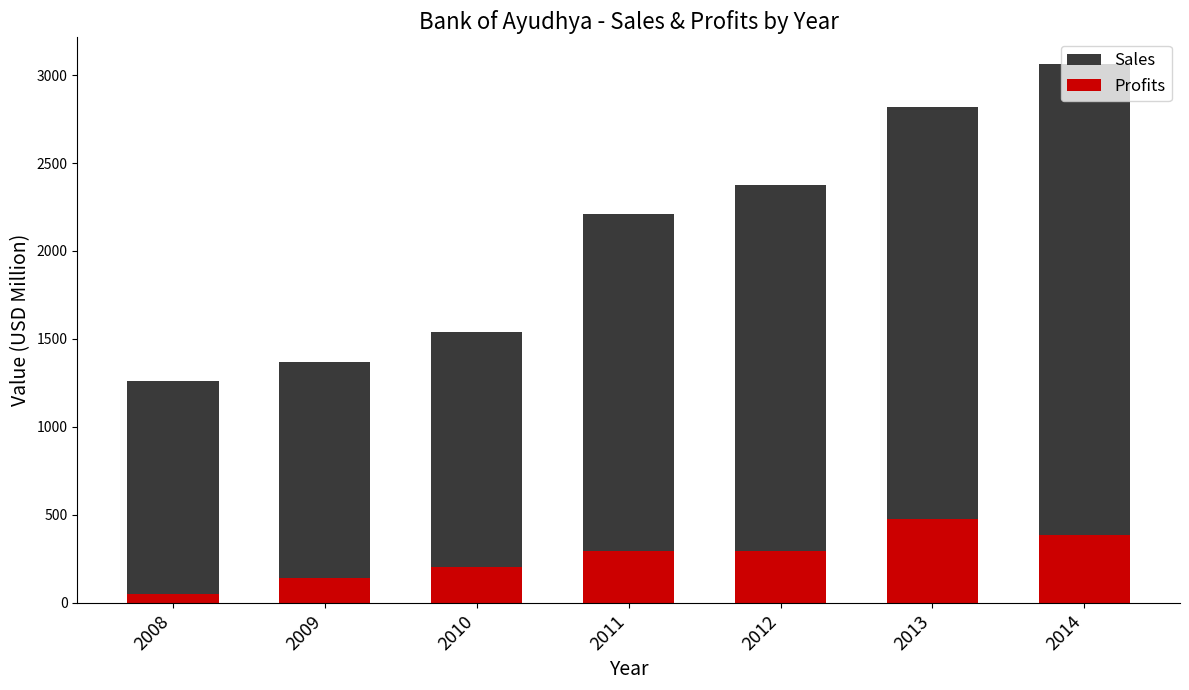

At which label does Profits first exceed 292?

2011